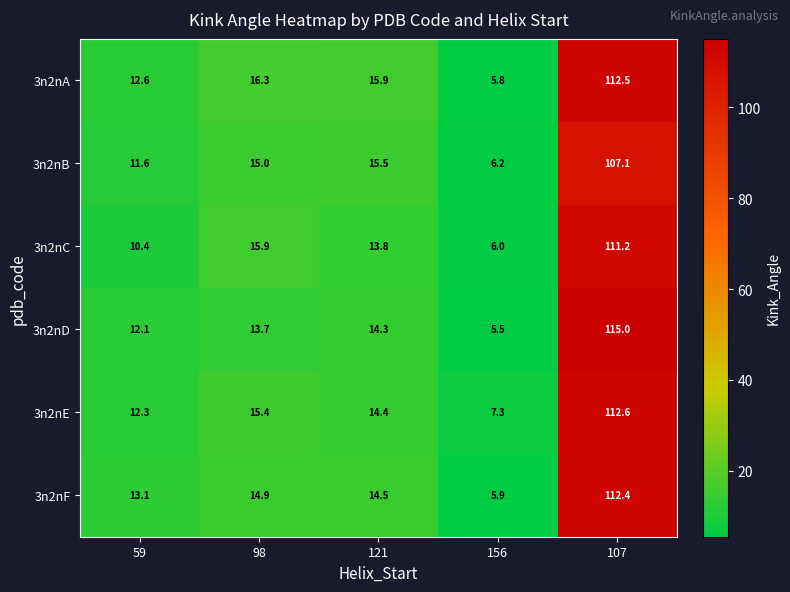

At which label is 3n2nA closest to 59?

98